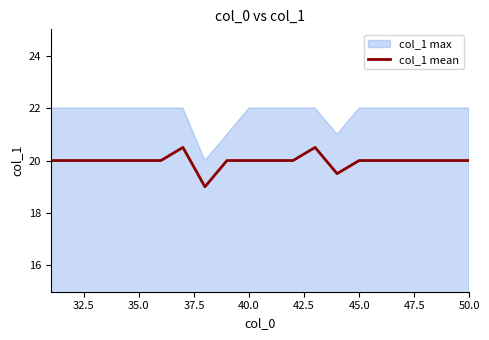

The col_1 mean series shows 9.8 at 35.0. True or false?

False